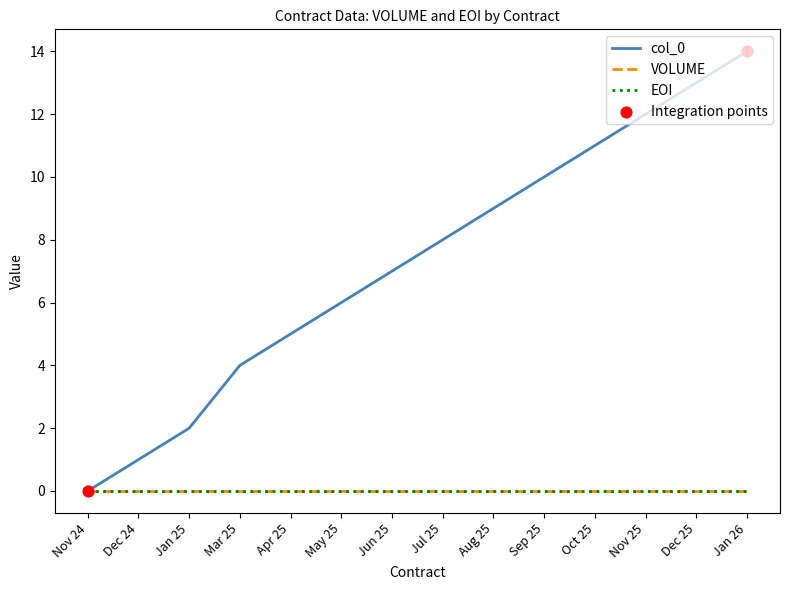

Does the chart have visible grid lines?

No